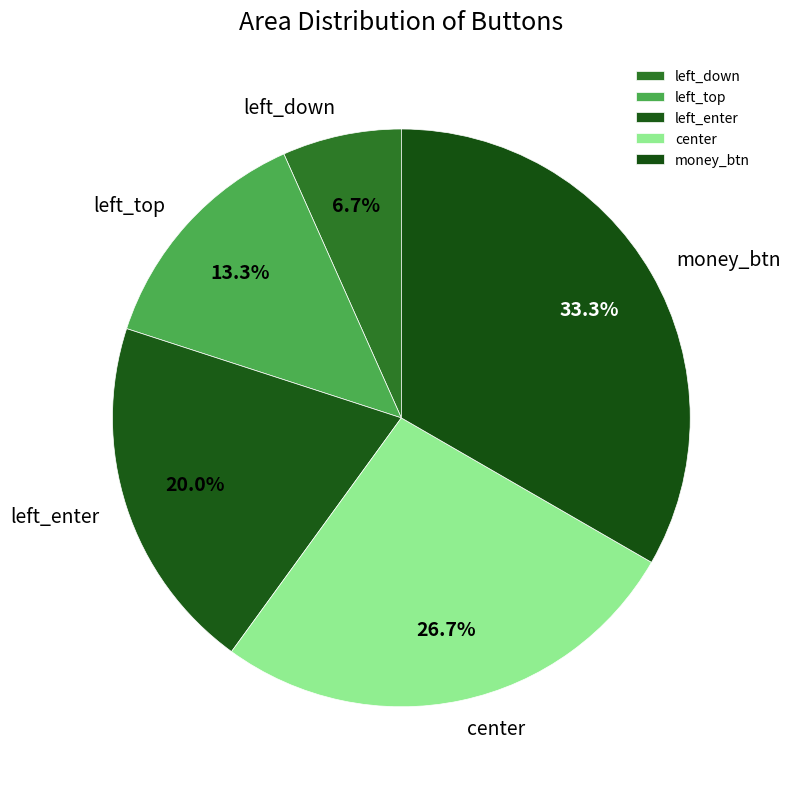

Combined, what portion of the pie is left_down and left_top?

20.0%